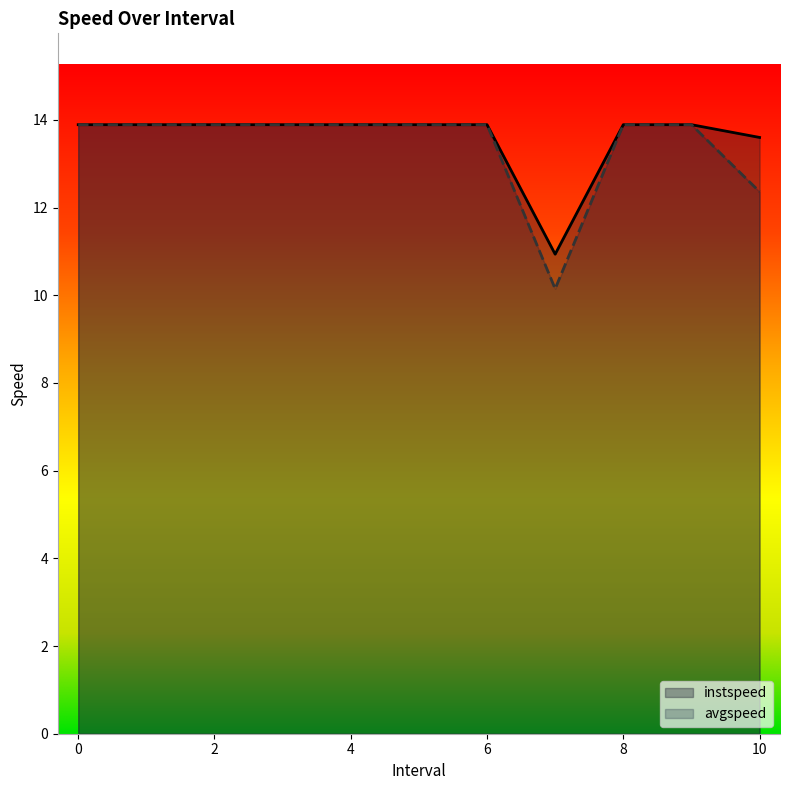

What value does the avgspeed series have at 6?

13.9